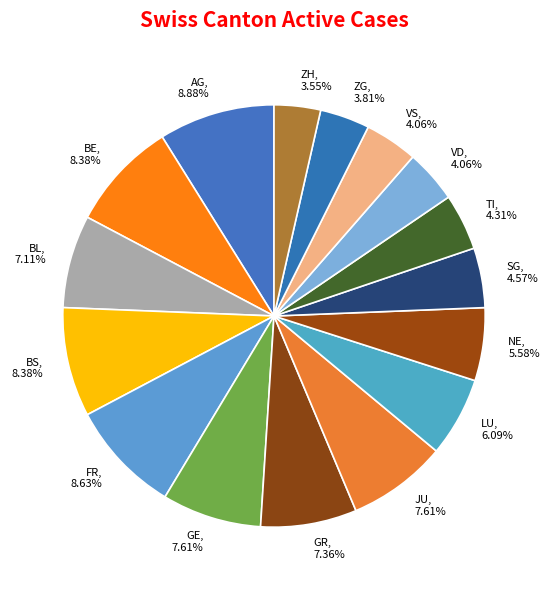

How many segments does this pie chart have?

16